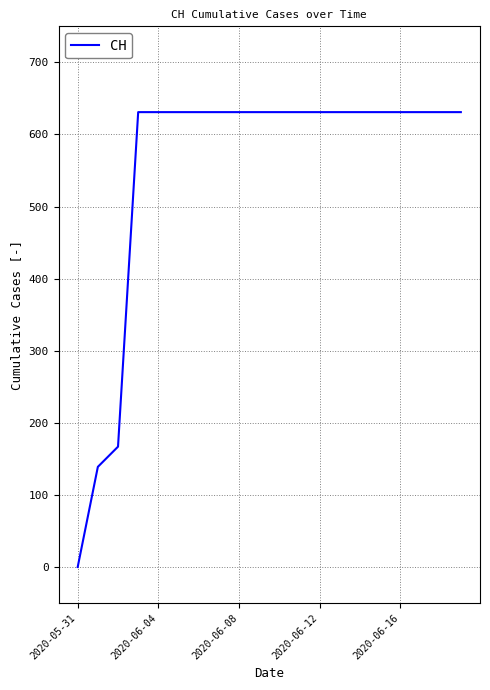

What is the greatest value displayed?

631